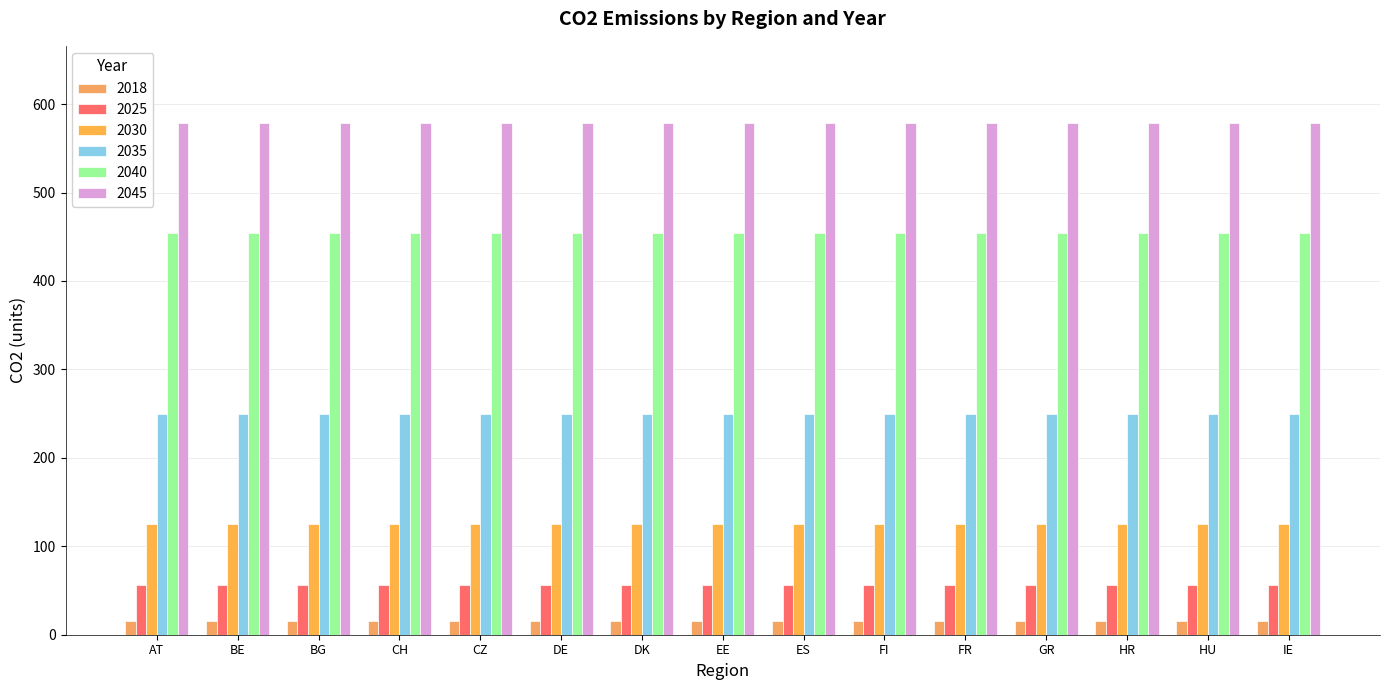

What are all the series names shown in the legend?

2018, 2025, 2030, 2035, 2040, 2045